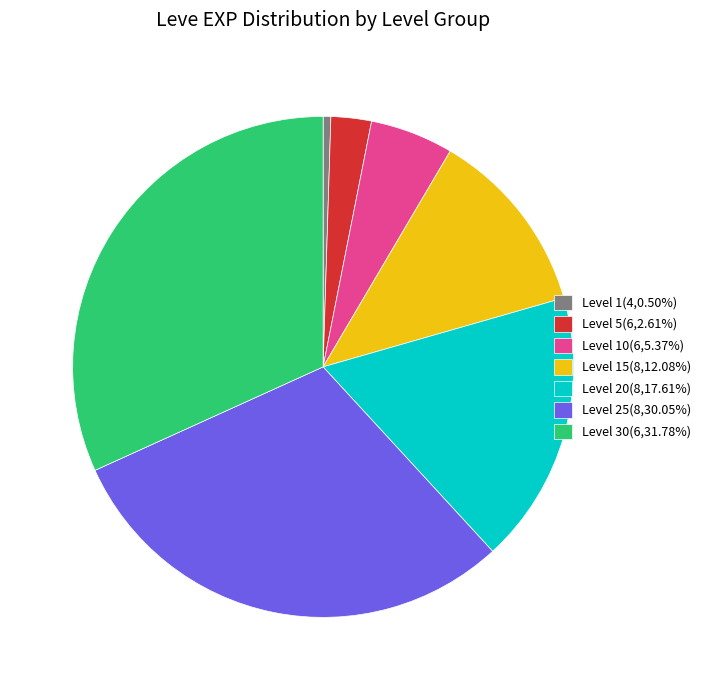

Is Level 15(8,12.08%) the majority of the pie?

No